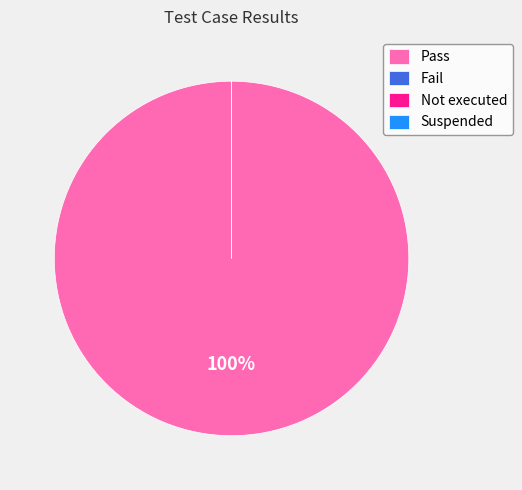

The Pass slice represents 99% of the pie. True or false?

False